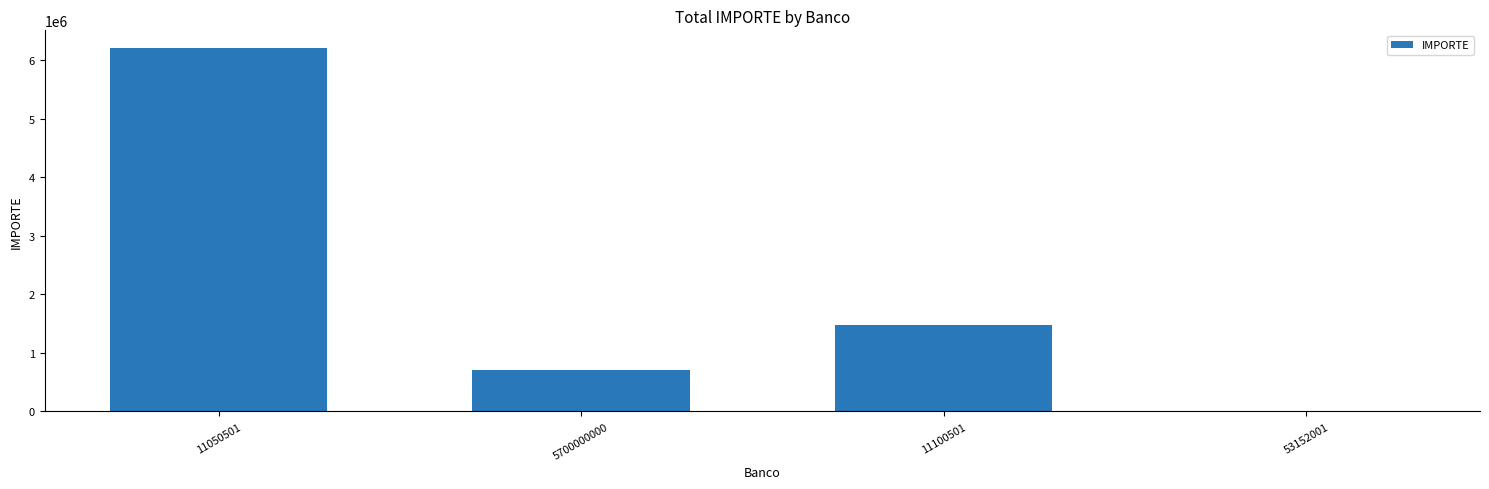

Where is the data nearest to the value 3099524?

11100501